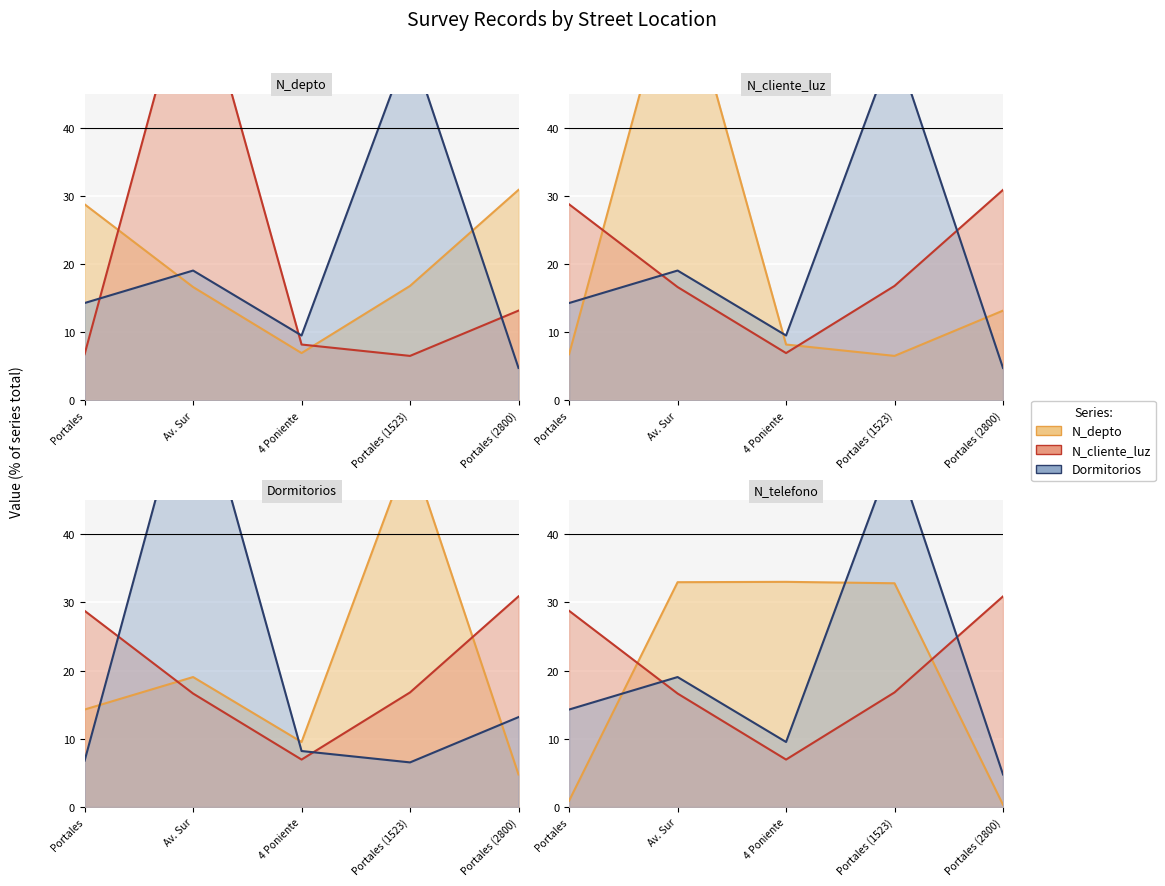

How many intersections are there between N_cliente_luz and N_depto?

2